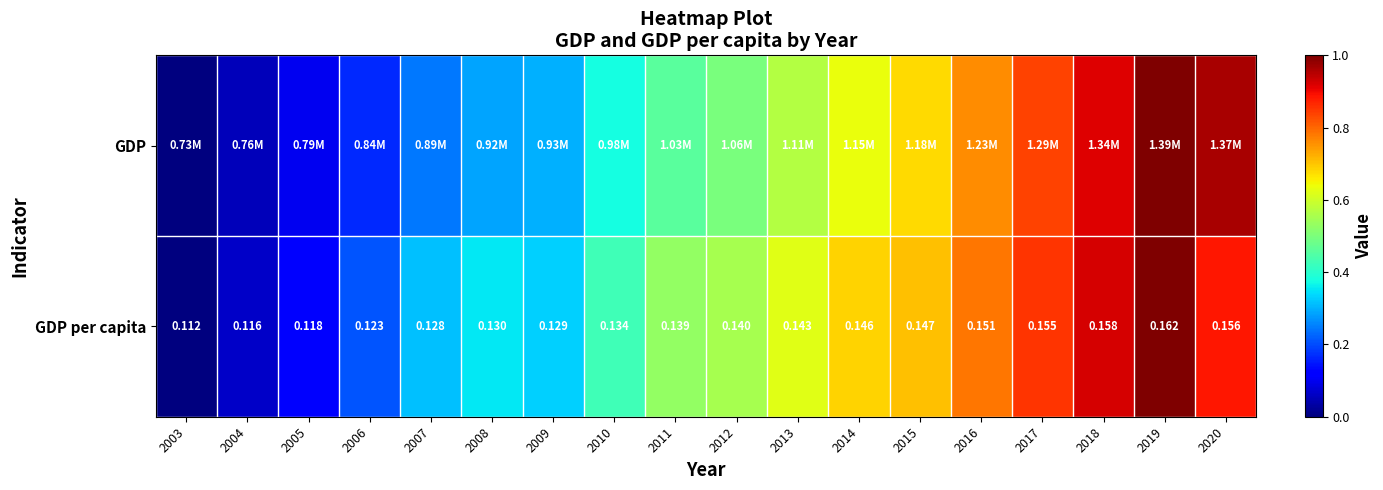

Rank the series by their maximum value, from lowest to highest.

GDP, GDP per capita